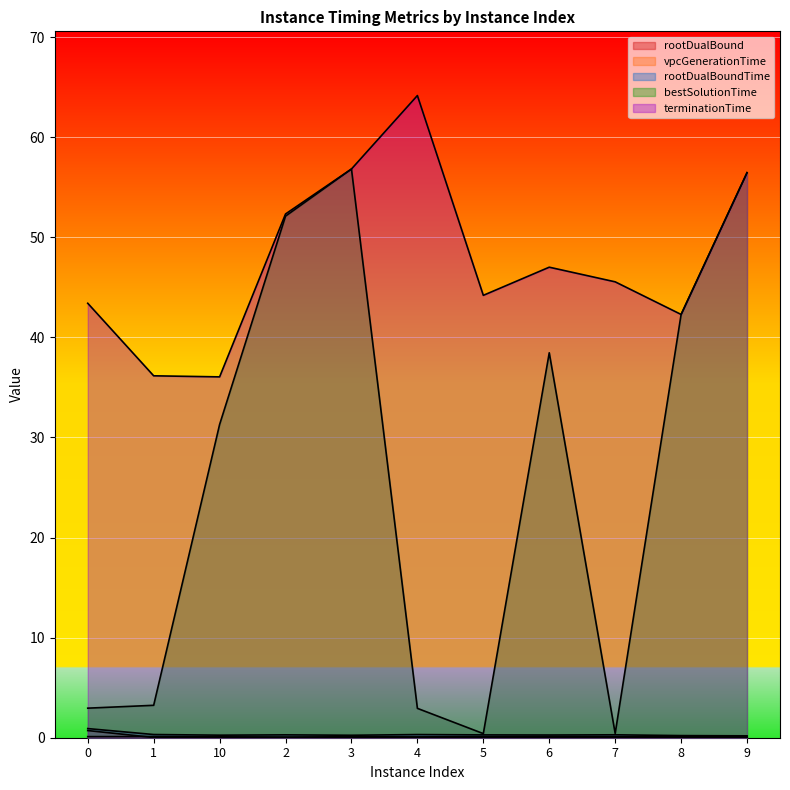

Where is the first local maximum for terminationTime?

4